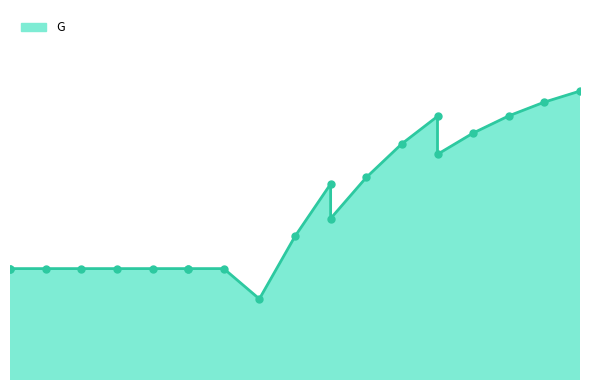

How many distinct data groups are displayed?

1